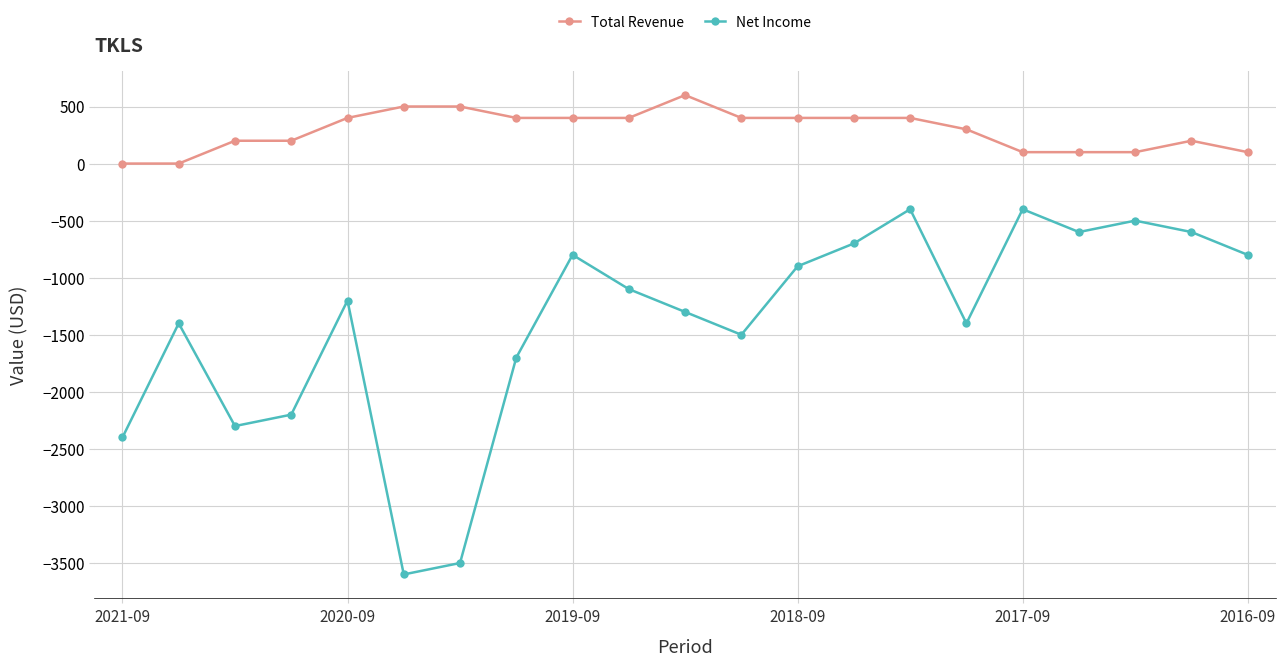

List the series in order of their overall mean, lowest first.

Net Income, Total Revenue